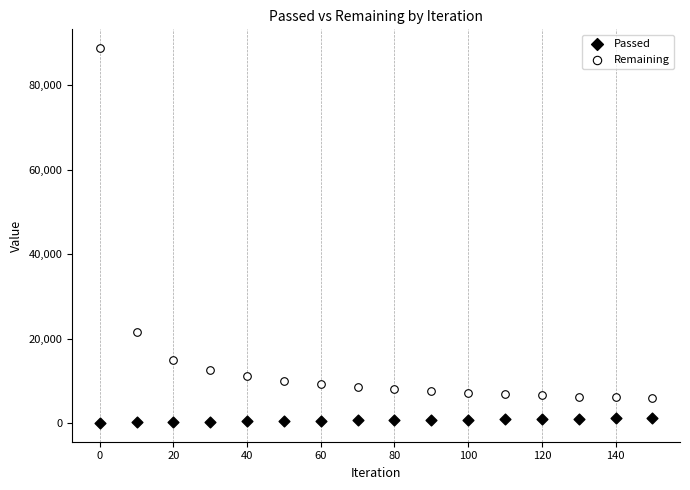

Which series reaches the minimum Y coordinate?

Passed